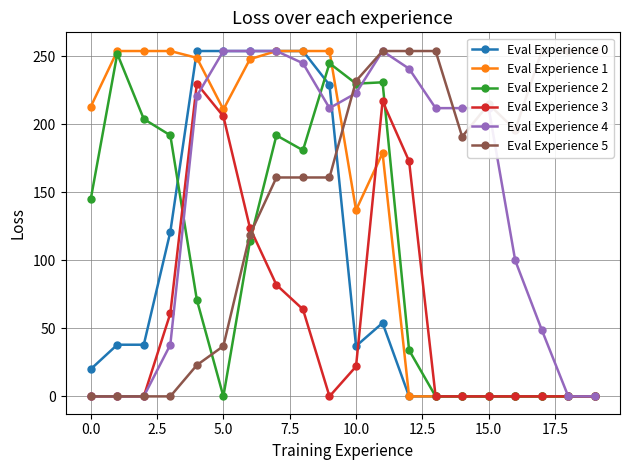

Is it true that Eval Experience 2 equals 145 at 16?

False